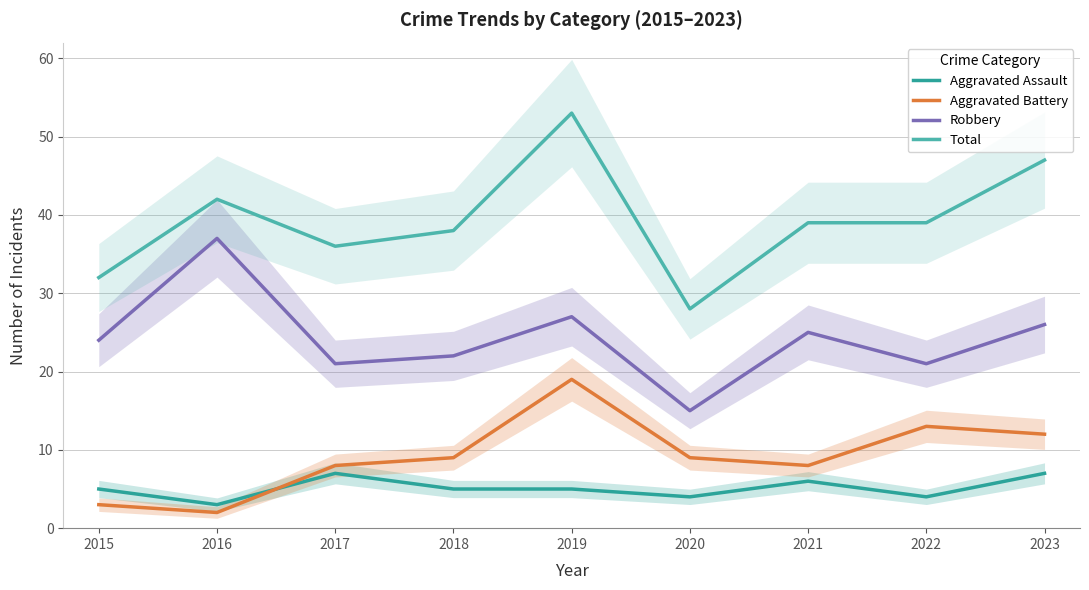

Which category has the lowest value in the Aggravated Battery series?

2016